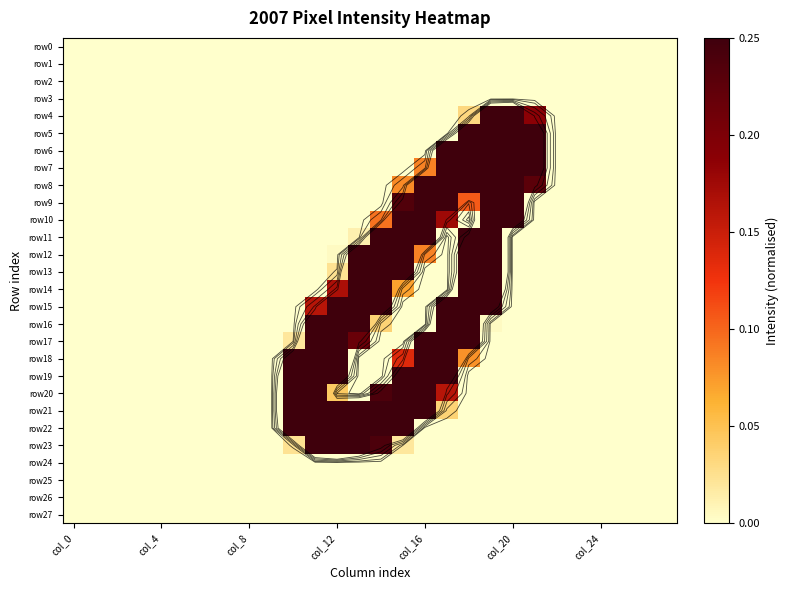

How many distinct data groups are displayed?

28